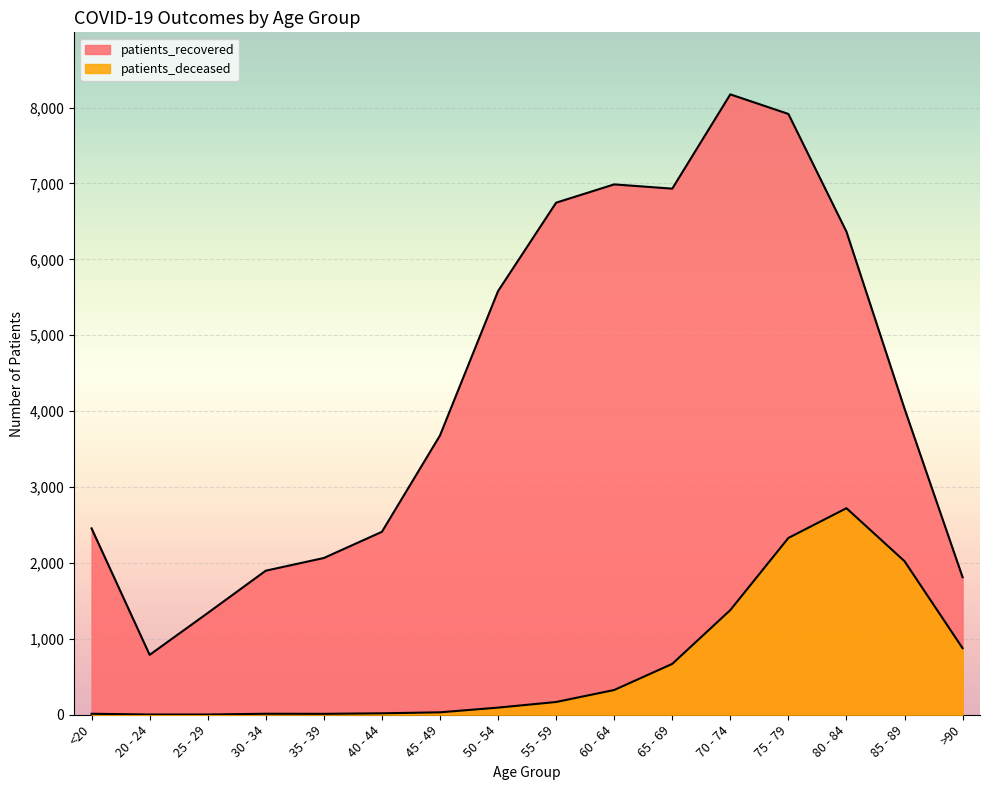

Which series has the largest total across all categories?

patients_recovered